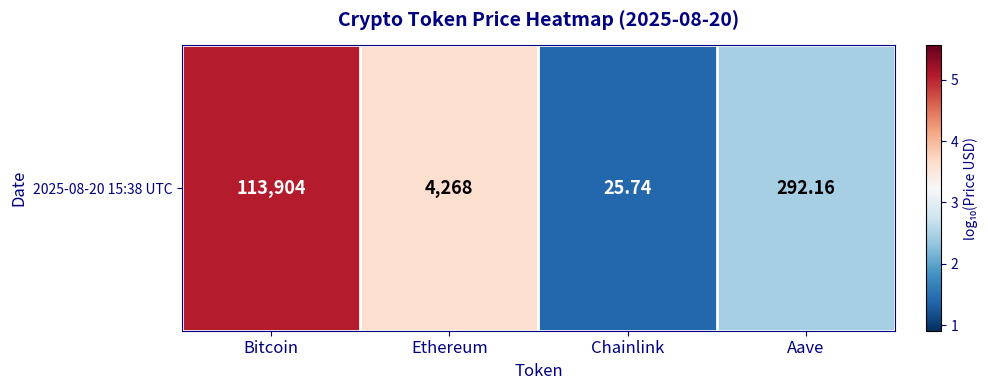

Rank the categories by value from lowest to highest.

Chainlink, Aave, Ethereum, Bitcoin